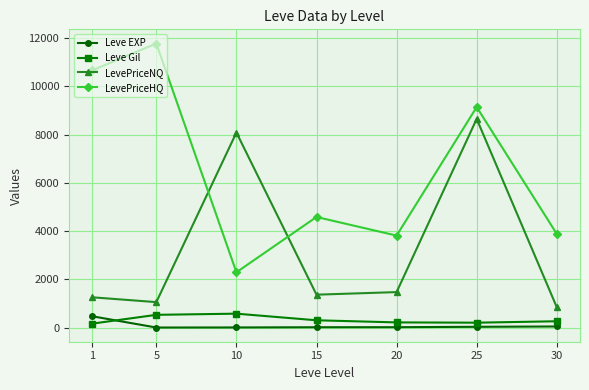

True or false: Leve Gil and LevePriceNQ intersect in this chart.

False